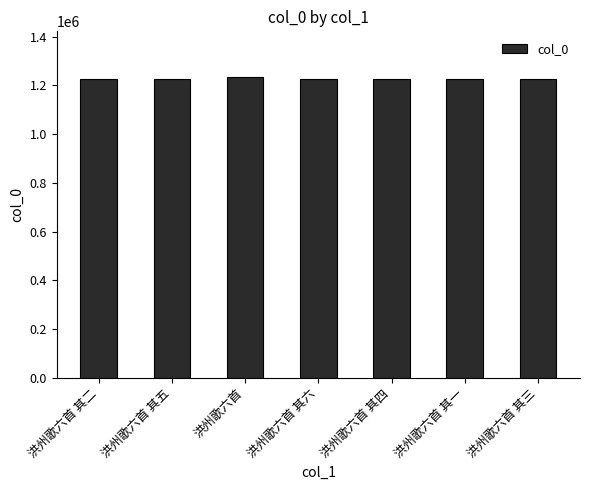

What is the average value?

1226409